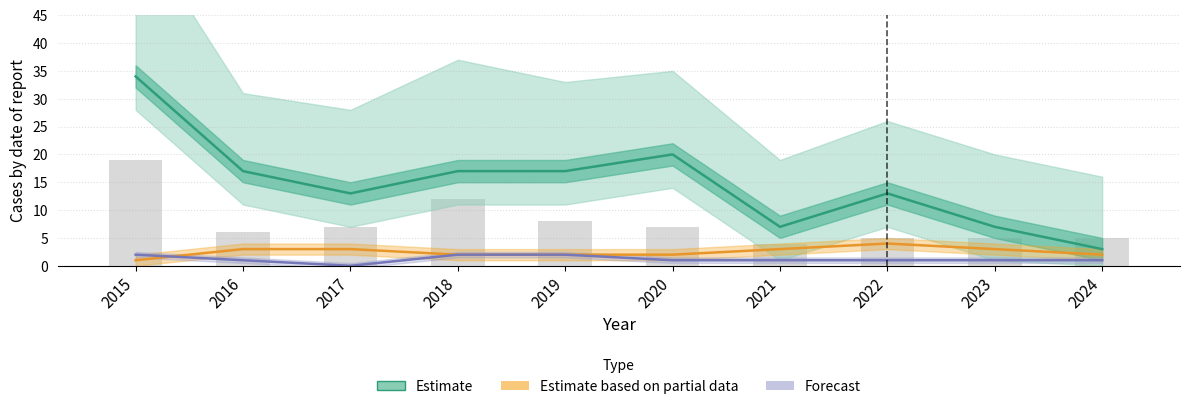

How many data points in Estimate are above 17?

2